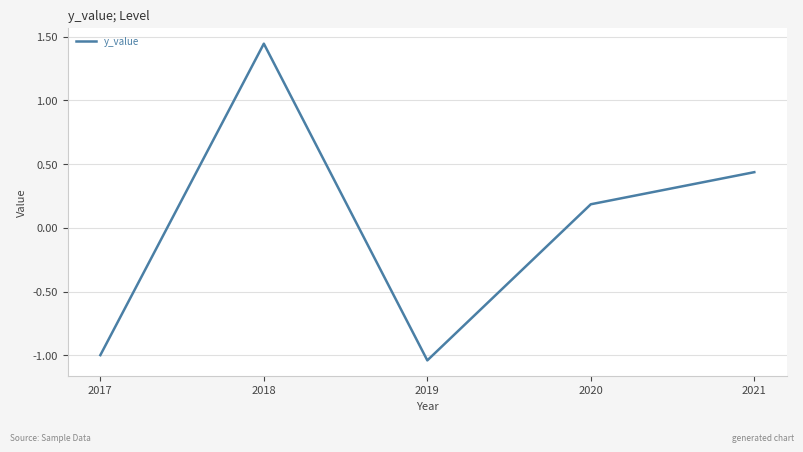

Which has a higher value, 2021 or 2018?

2018